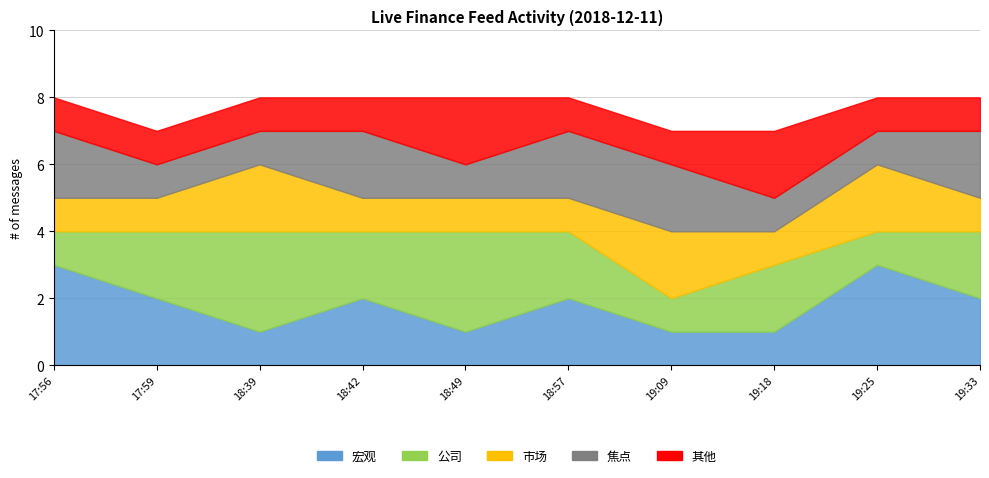

Reading left to right, list all the values displayed in this chart.

宏观: 17:56=3	17:59=2	18:39=1	18:42=2	18:49=1	18:57=2	19:09=1	19:18=1	19:25=3	19:33=2
公司: 17:56=1	17:59=2	18:39=3	18:42=2	18:49=3	18:57=2	19:09=1	19:18=2	19:25=1	19:33=2
市场: 17:56=1	17:59=1	18:39=2	18:42=1	18:49=1	18:57=1	19:09=2	19:18=1	19:25=2	19:33=1
焦点: 17:56=2	17:59=1	18:39=1	18:42=2	18:49=1	18:57=2	19:09=2	19:18=1	19:25=1	19:33=2
其他: 17:56=1	17:59=1	18:39=1	18:42=1	18:49=2	18:57=1	19:09=1	19:18=2	19:25=1	19:33=1